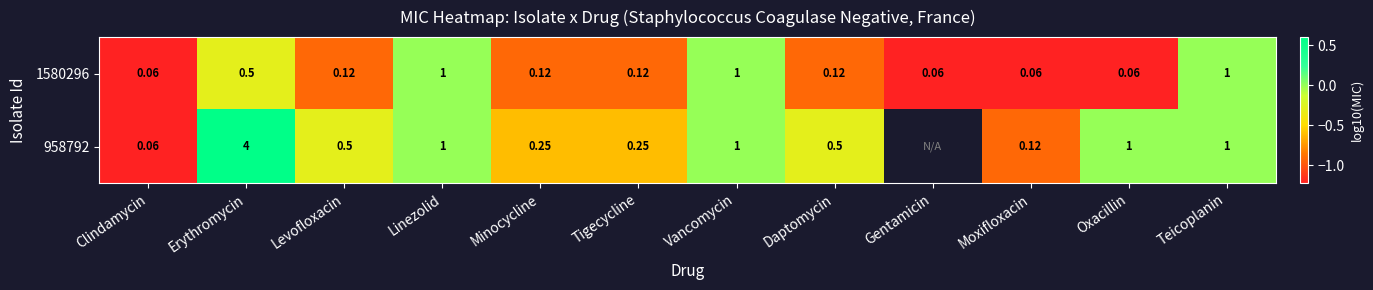

Is the value of 958792 at Linezolid greater than the value of 1580296 at Tigecycline?

Yes